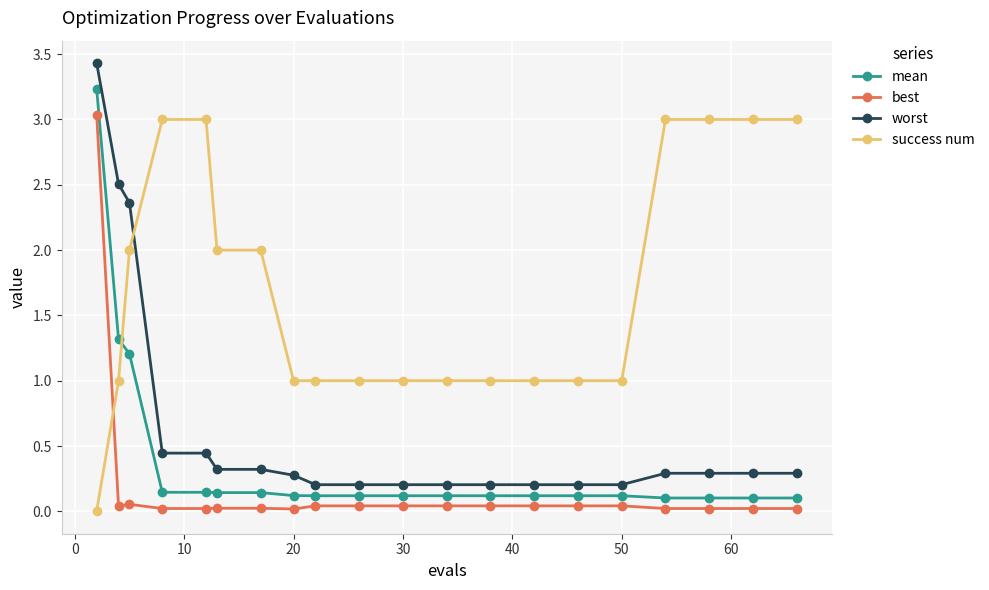

What is the value of the worst point at the 6th from the left?

0.3